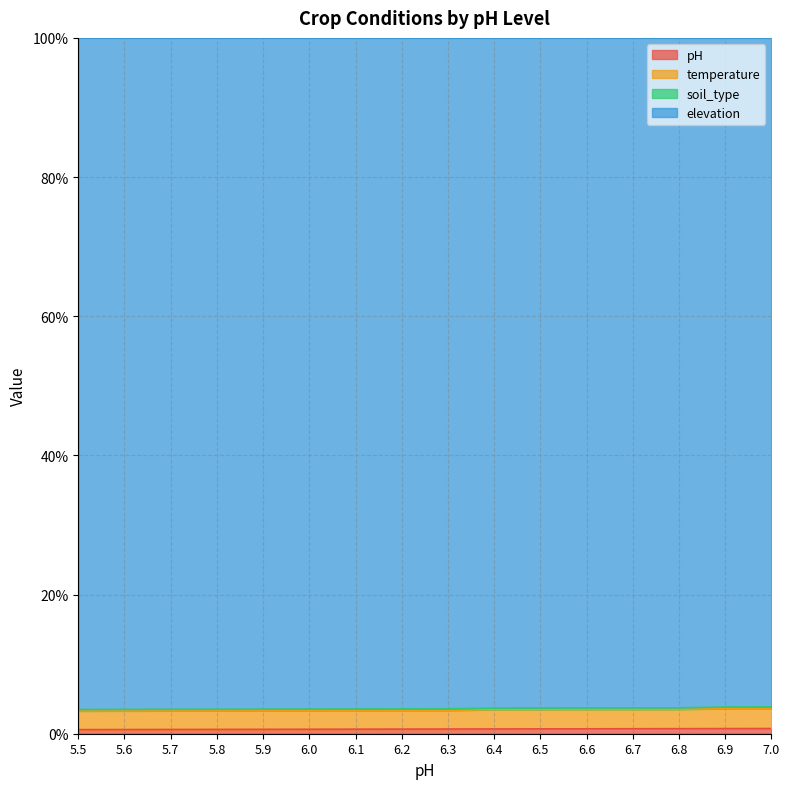

The pH series shows 0.7 at 6.9. True or false?

True